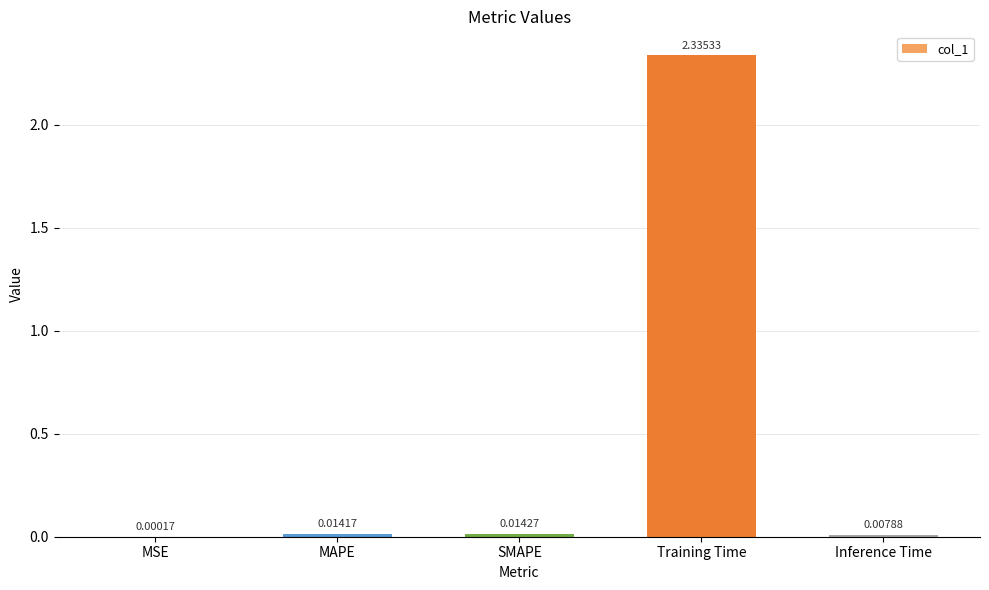

What is the sum of all values?

2.4